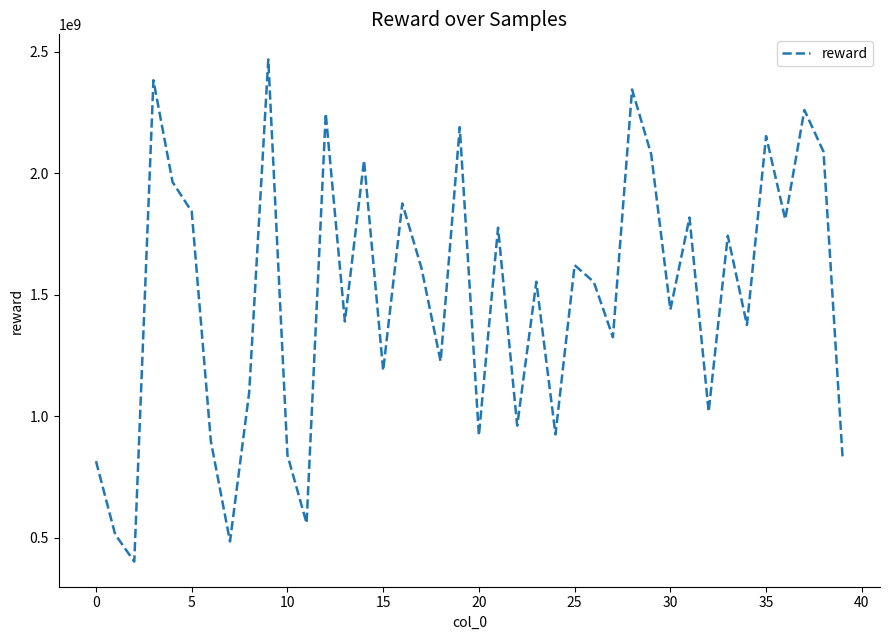

What is the difference between the maximum and second lowest values?

1982852958.9